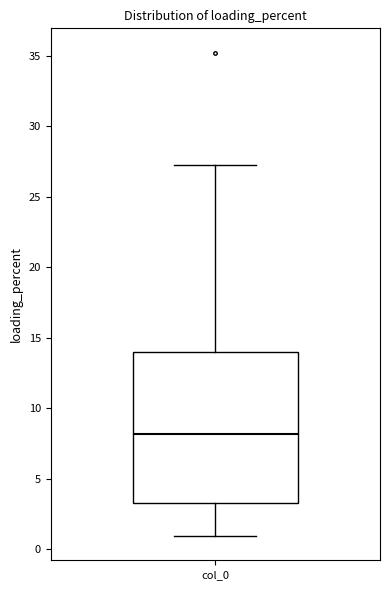

Read this box plot against the y-axis: the position of the median line, the range covered by the box, and the ends of both whiskers. The values are not printed on the chart, so give them approximately, as read against the axis.

median 8.0, box 3.5 to 14.0, whiskers 1.0 to 27.0